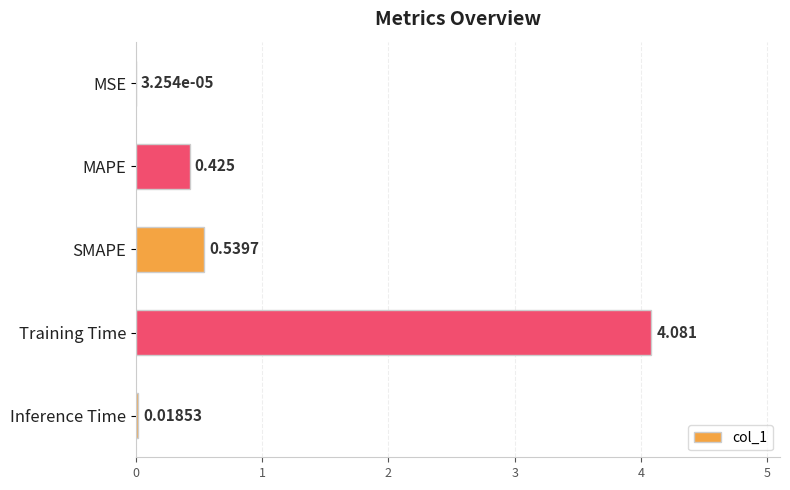

At which label is the value closest to 2?

SMAPE